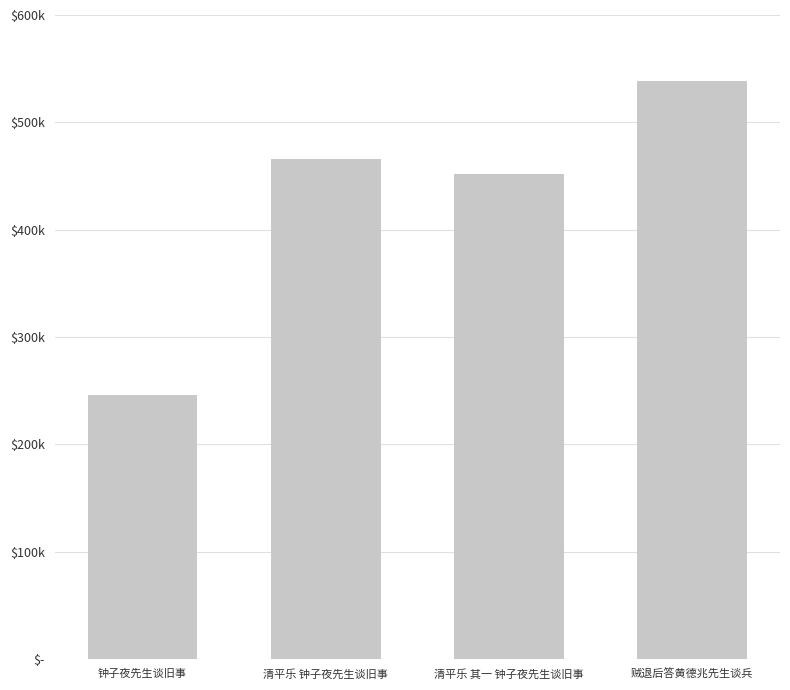

The value at 清平乐 其一 钟子夜先生谈旧事 is 120610. True or false?

False